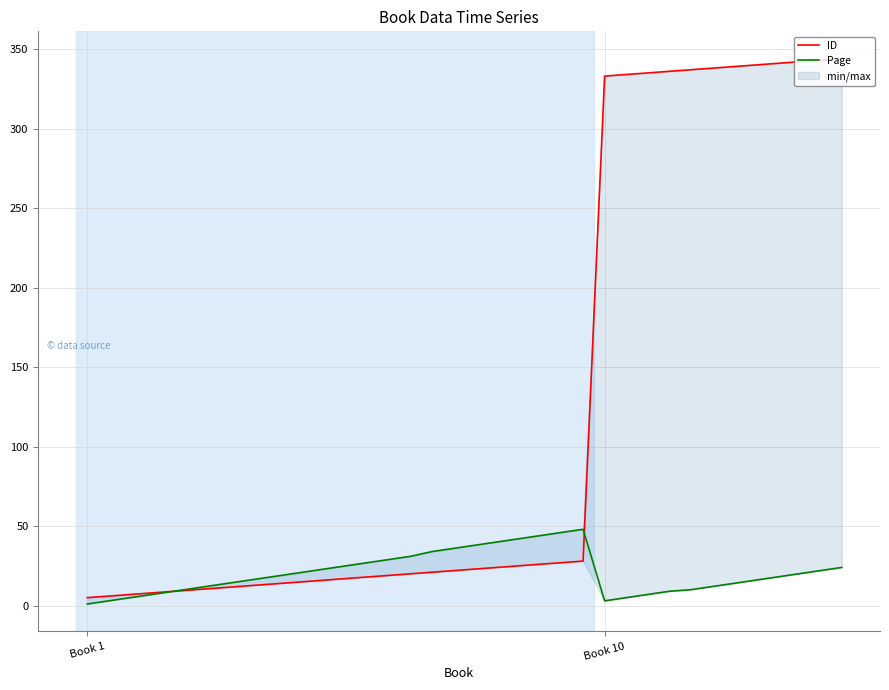

True or false: ID has more than 1 points higher than both neighbors.

False